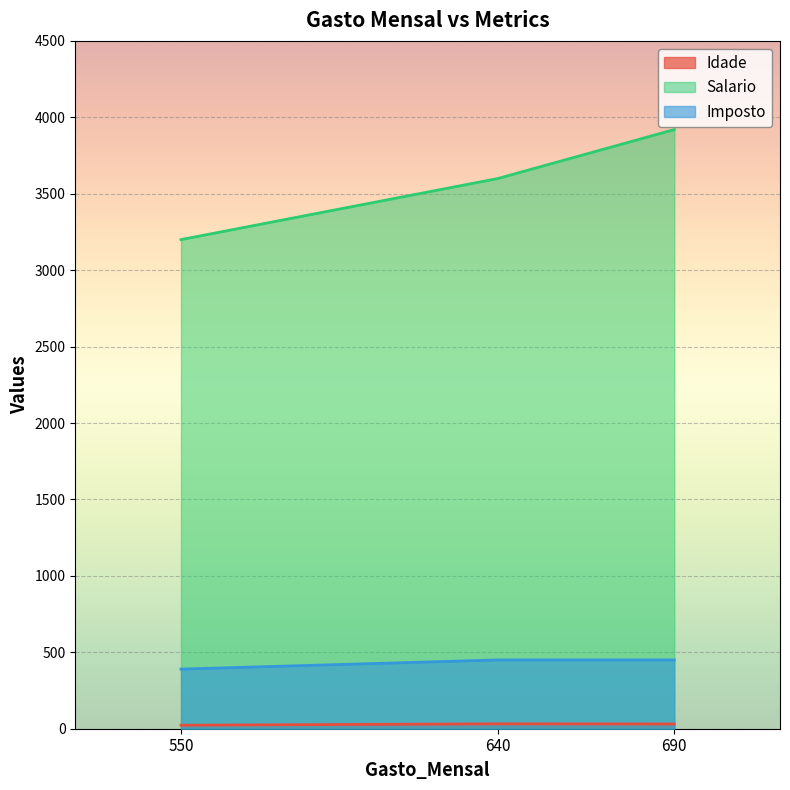

Is the value of Imposto at 690 greater than the value of Salario at 640?

No